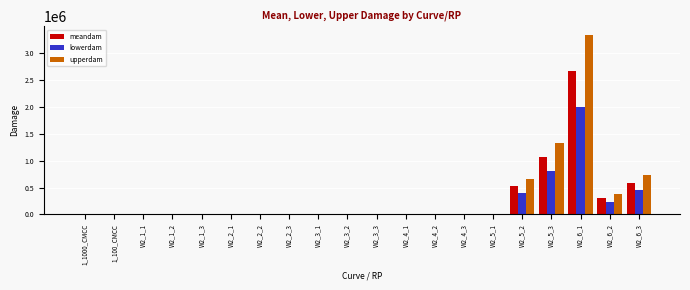

The meandam series shows 0.4 at W2_1_3. True or false?

True